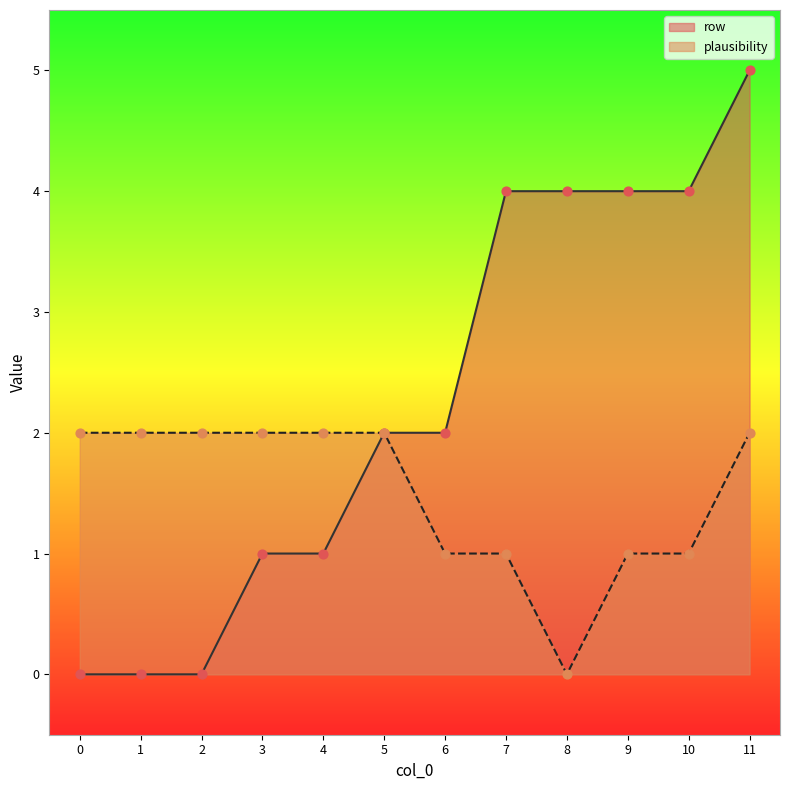

What are all the series names shown in the legend?

row, plausibility